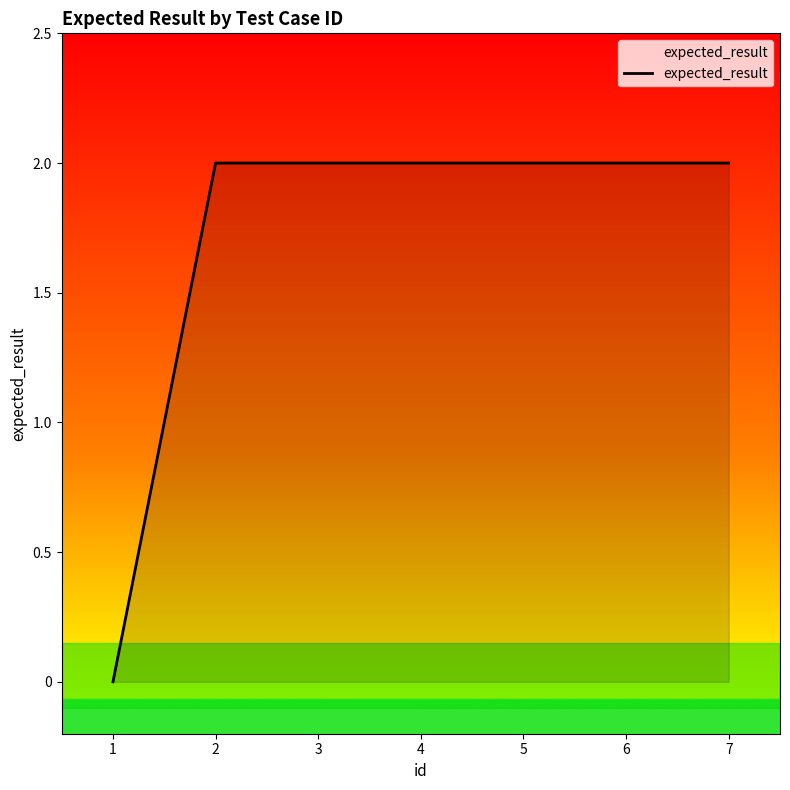

Reading left to right, transcribe all the data shown in this chart.

0	2	2	2	2	2	2